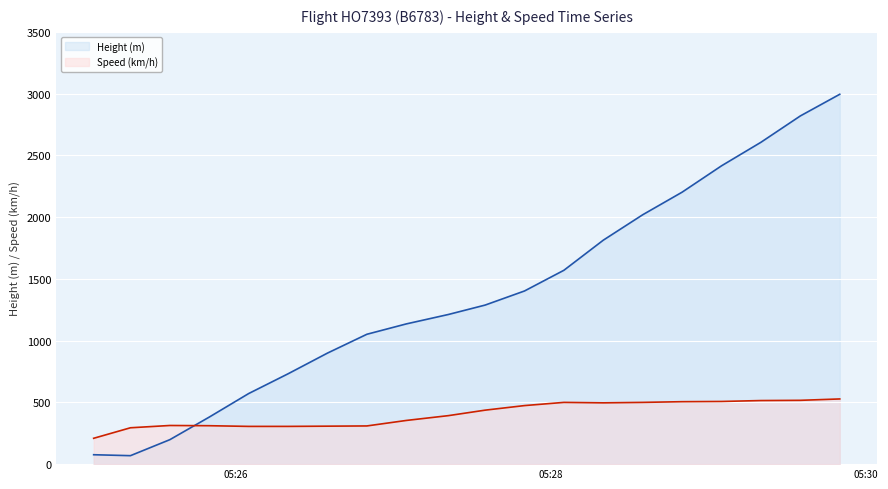

How many values in the Speed series are below 437?

10